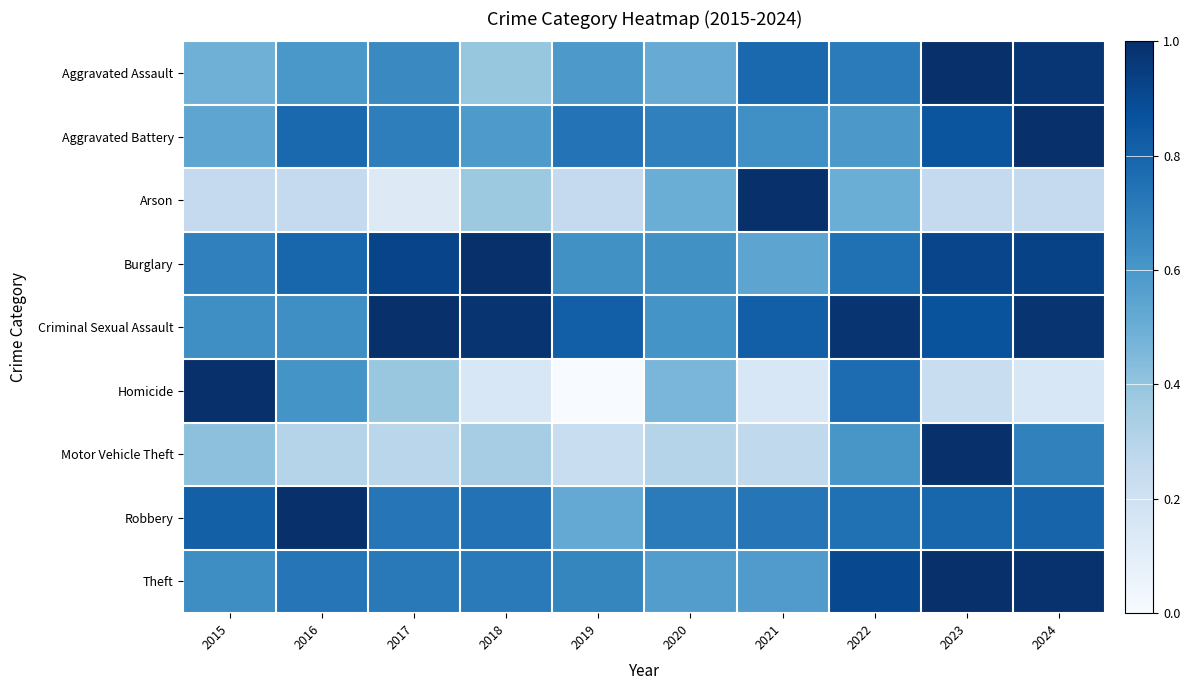

At how many categories does at least one series exceed 0?

10